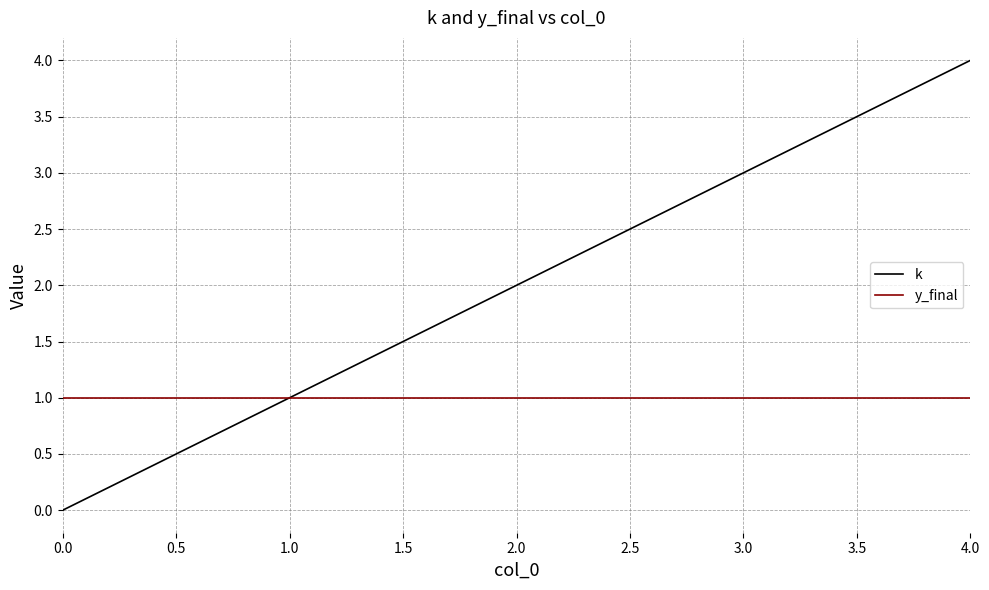

Is it true that k equals 5 at 3.0?

False